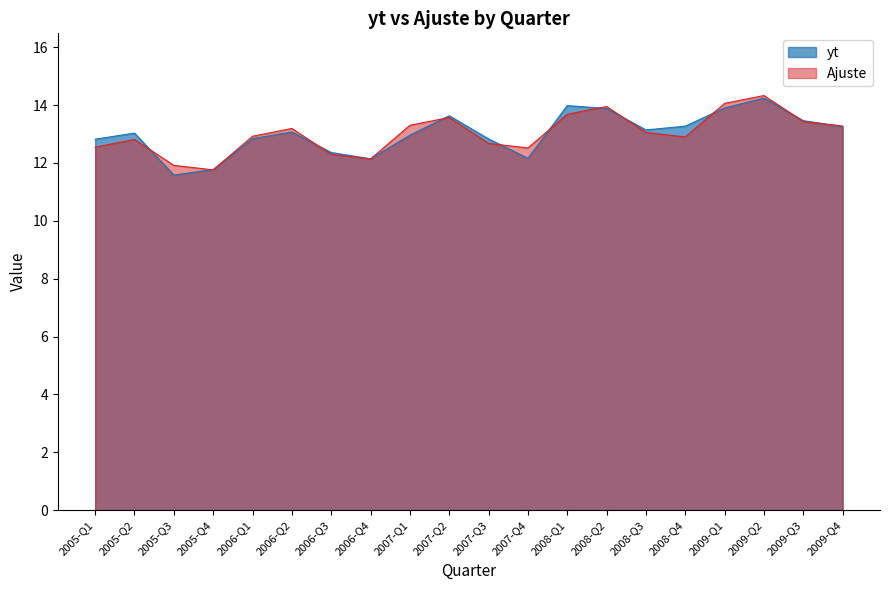

Which category has the highest value in the Ajuste series?

2009-Q2